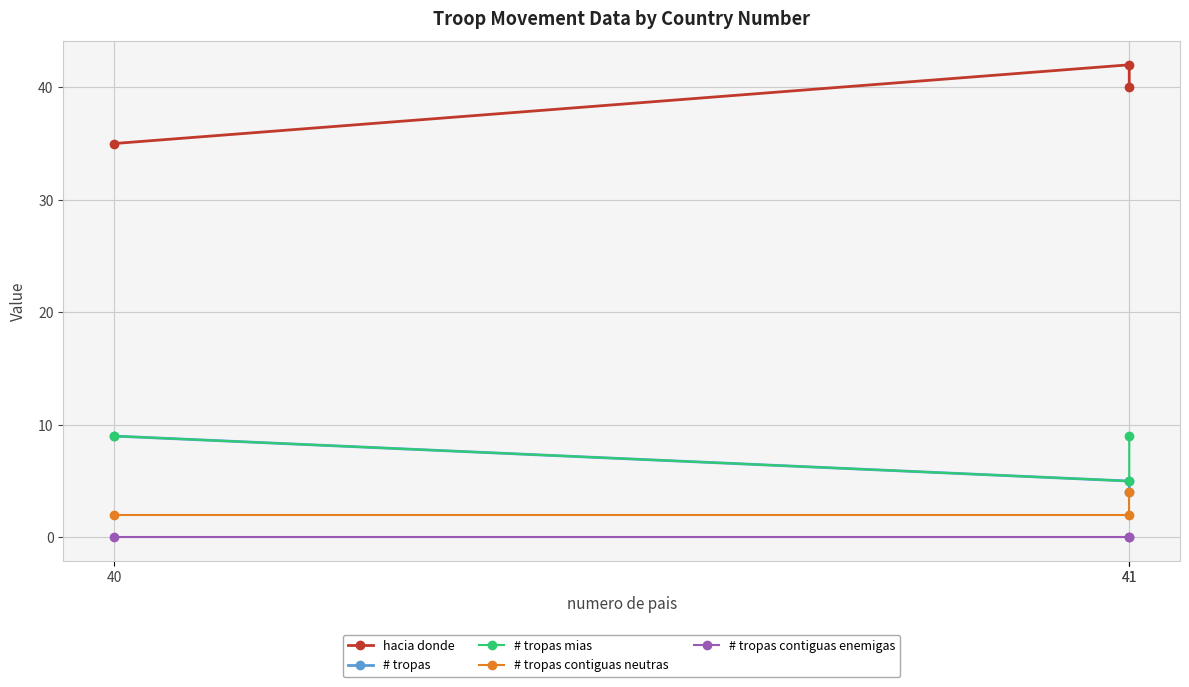

What are all the series names shown in the legend?

hacia donde, # tropas, # tropas mias, # tropas contiguas neutras, # tropas contiguas enemigas